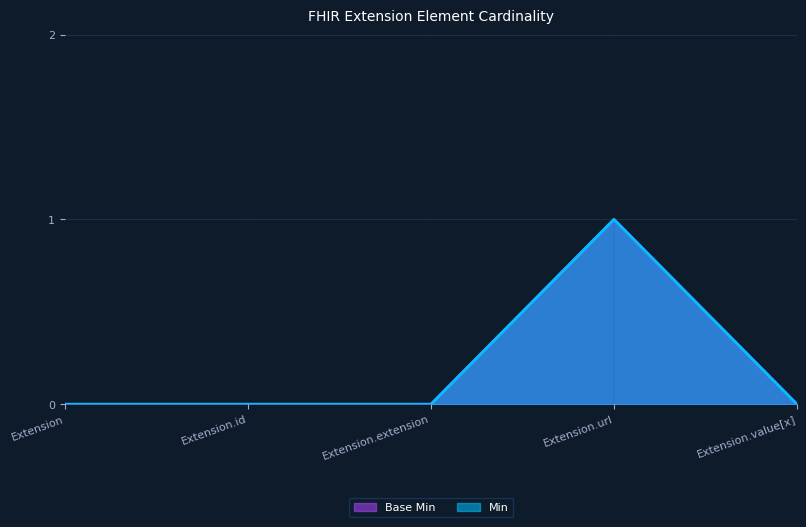

At which category does Min reach its first local peak?

Extension.url